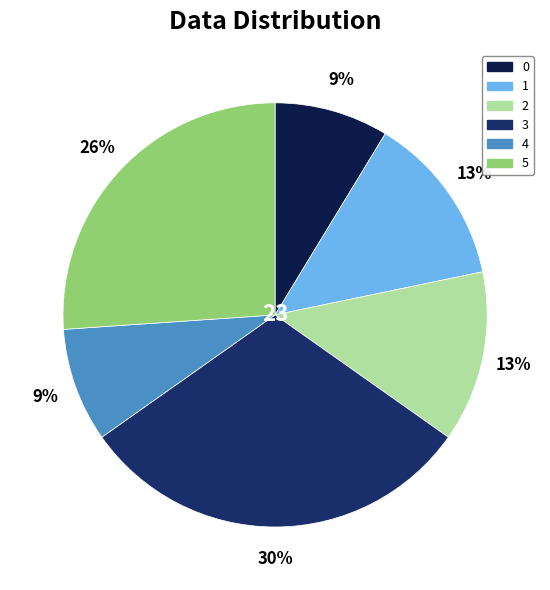

What percentage is the 2 slice, to the nearest percent?

13%